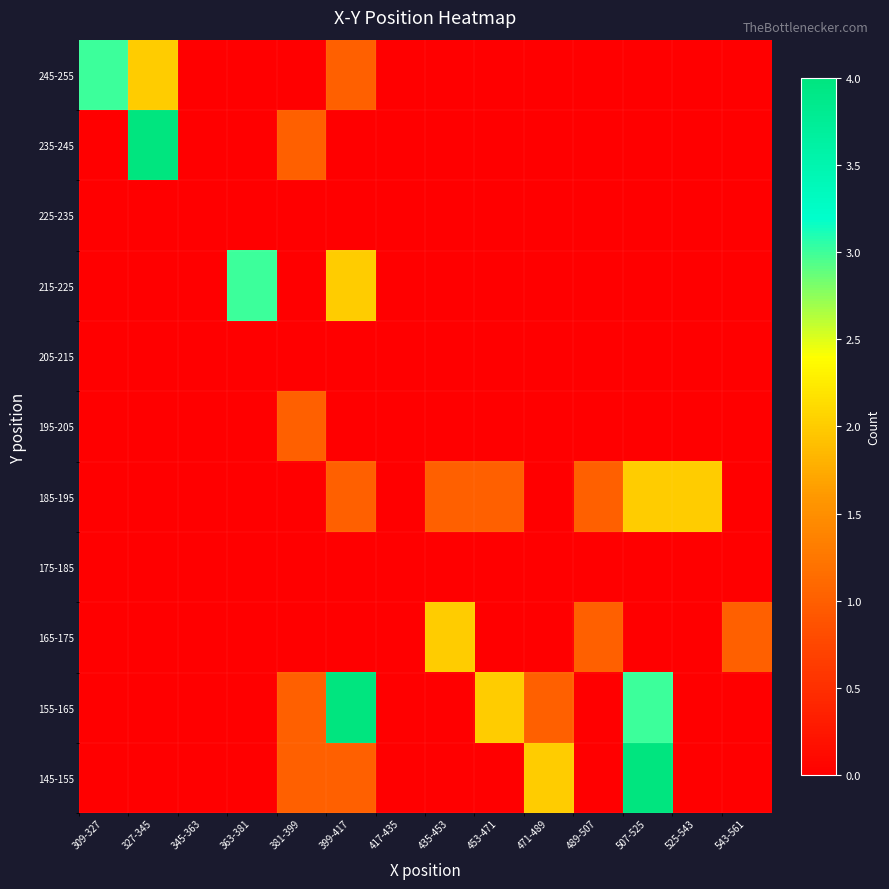

Reading left to right, extract all data points from this chart.

145-155: 309-327=0	327-345=0	345-363=0	363-381=0	381-399=1	399-417=1	417-435=0	435-453=0	453-471=0	471-489=2	489-507=0	507-525=4	525-543=0	543-561=0
155-165: 309-327=0	327-345=0	345-363=0	363-381=0	381-399=1	399-417=4	417-435=0	435-453=0	453-471=2	471-489=1	489-507=0	507-525=3	525-543=0	543-561=0
165-175: 309-327=0	327-345=0	345-363=0	363-381=0	381-399=0	399-417=0	417-435=0	435-453=2	453-471=0	471-489=0	489-507=1	507-525=0	525-543=0	543-561=1
175-185: 309-327=0	327-345=0	345-363=0	363-381=0	381-399=0	399-417=0	417-435=0	435-453=0	453-471=0	471-489=0	489-507=0	507-525=0	525-543=0	543-561=0
185-195: 309-327=0	327-345=0	345-363=0	363-381=0	381-399=0	399-417=1	417-435=0	435-453=1	453-471=1	471-489=0	489-507=1	507-525=2	525-543=2	543-561=0
195-205: 309-327=0	327-345=0	345-363=0	363-381=0	381-399=1	399-417=0	417-435=0	435-453=0	453-471=0	471-489=0	489-507=0	507-525=0	525-543=0	543-561=0
205-215: 309-327=0	327-345=0	345-363=0	363-381=0	381-399=0	399-417=0	417-435=0	435-453=0	453-471=0	471-489=0	489-507=0	507-525=0	525-543=0	543-561=0
215-225: 309-327=0	327-345=0	345-363=0	363-381=3	381-399=0	399-417=2	417-435=0	435-453=0	453-471=0	471-489=0	489-507=0	507-525=0	525-543=0	543-561=0
225-235: 309-327=0	327-345=0	345-363=0	363-381=0	381-399=0	399-417=0	417-435=0	435-453=0	453-471=0	471-489=0	489-507=0	507-525=0	525-543=0	543-561=0
235-245: 309-327=0	327-345=4	345-363=0	363-381=0	381-399=1	399-417=0	417-435=0	435-453=0	453-471=0	471-489=0	489-507=0	507-525=0	525-543=0	543-561=0
245-255: 309-327=3	327-345=2	345-363=0	363-381=0	381-399=0	399-417=1	417-435=0	435-453=0	453-471=0	471-489=0	489-507=0	507-525=0	525-543=0	543-561=0